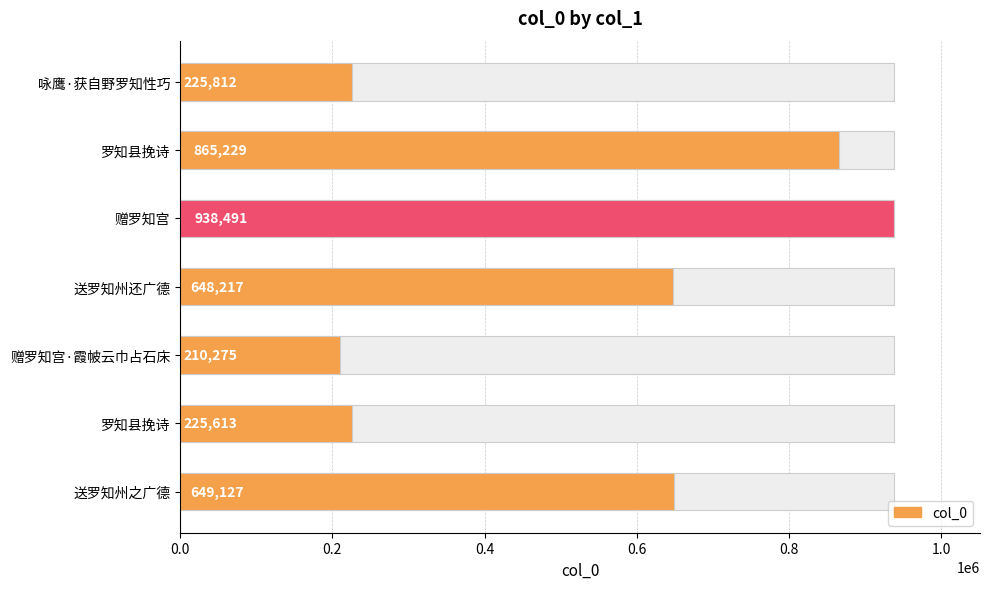

What is the difference between the maximum and minimum values?

728216